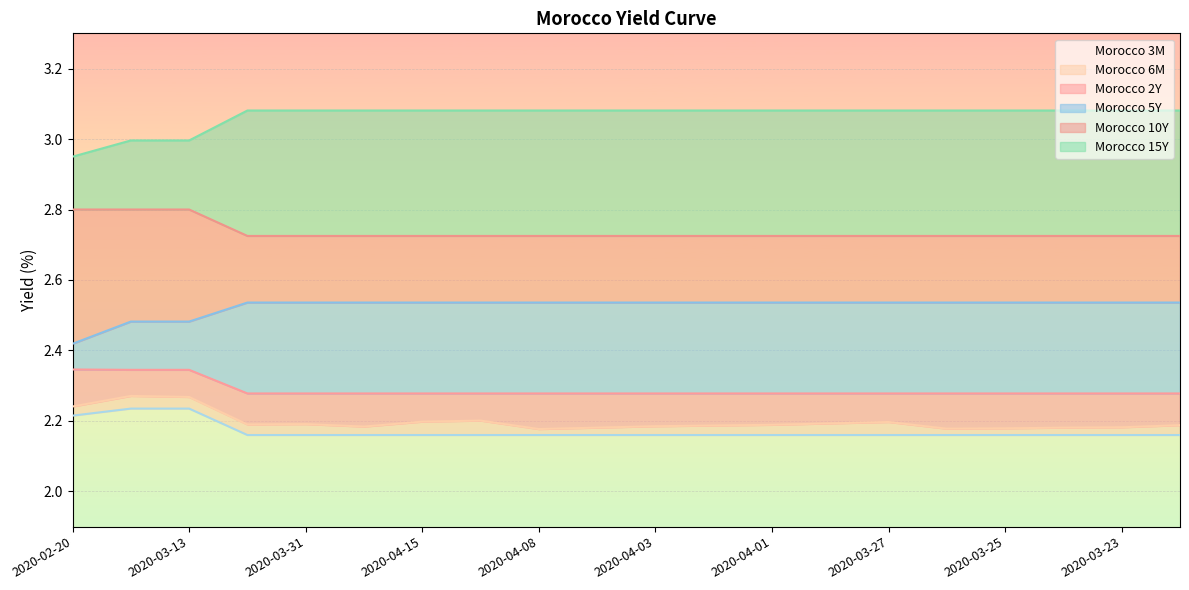

What is the greatest value displayed?

3.1